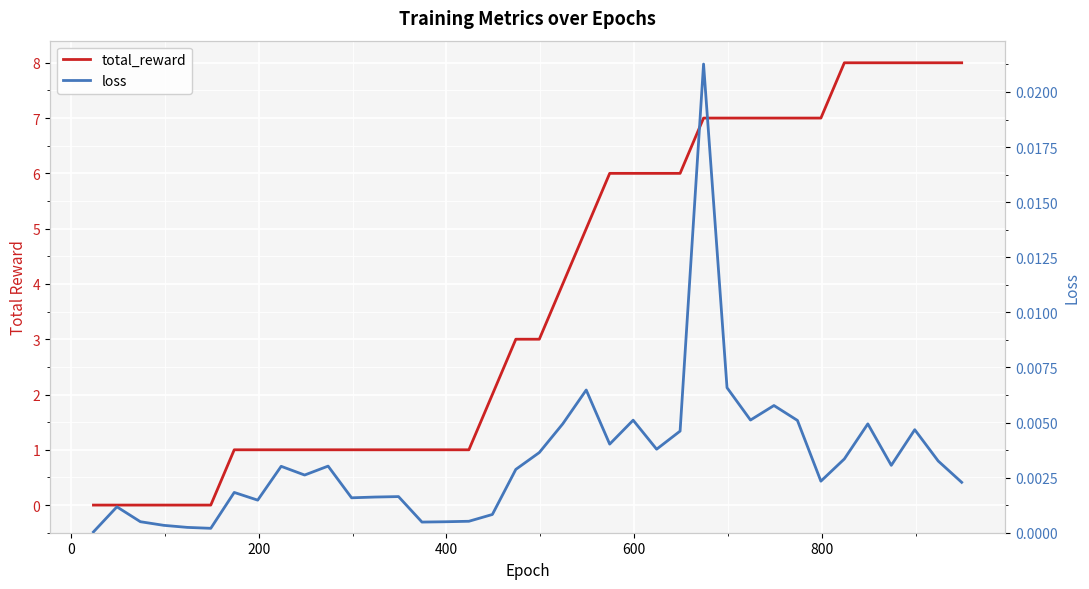

What is the highest value of the total_reward series?

8.0